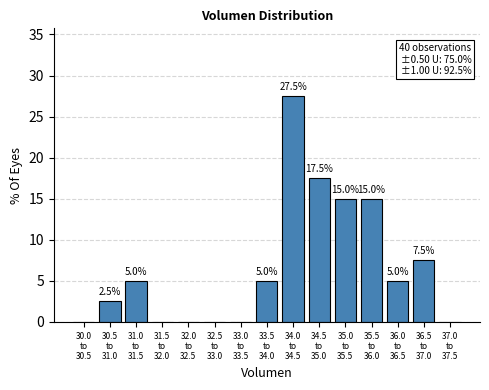

What is the maximum value shown in the chart?

27.5